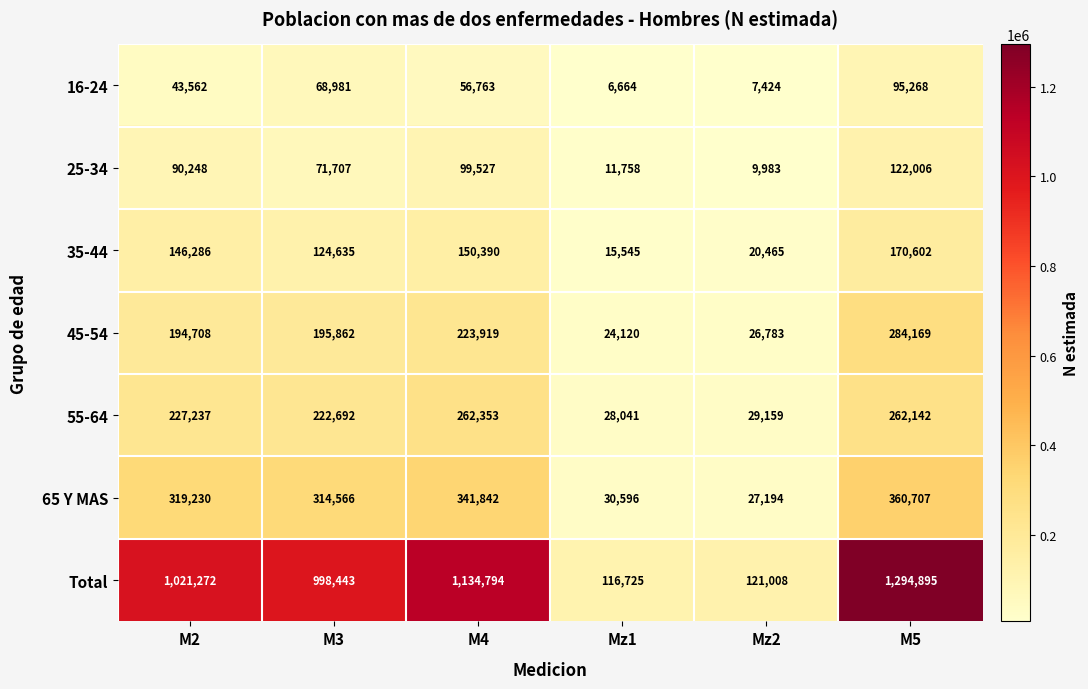

Which series has the largest total across all categories?

Total